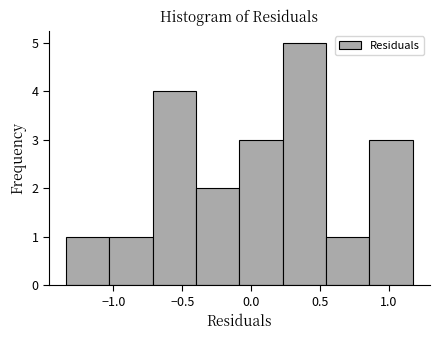

Over which range of the x-axis is the bar tallest?

0.25 to 0.55